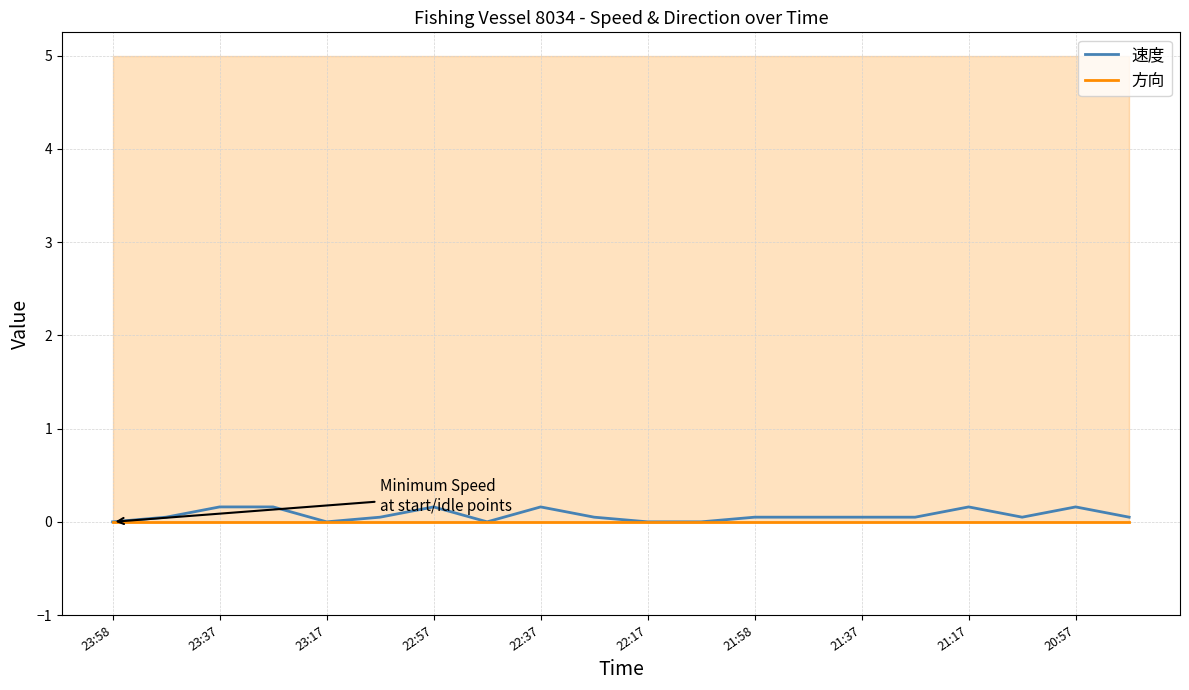

How many lines are shown in the chart?

2